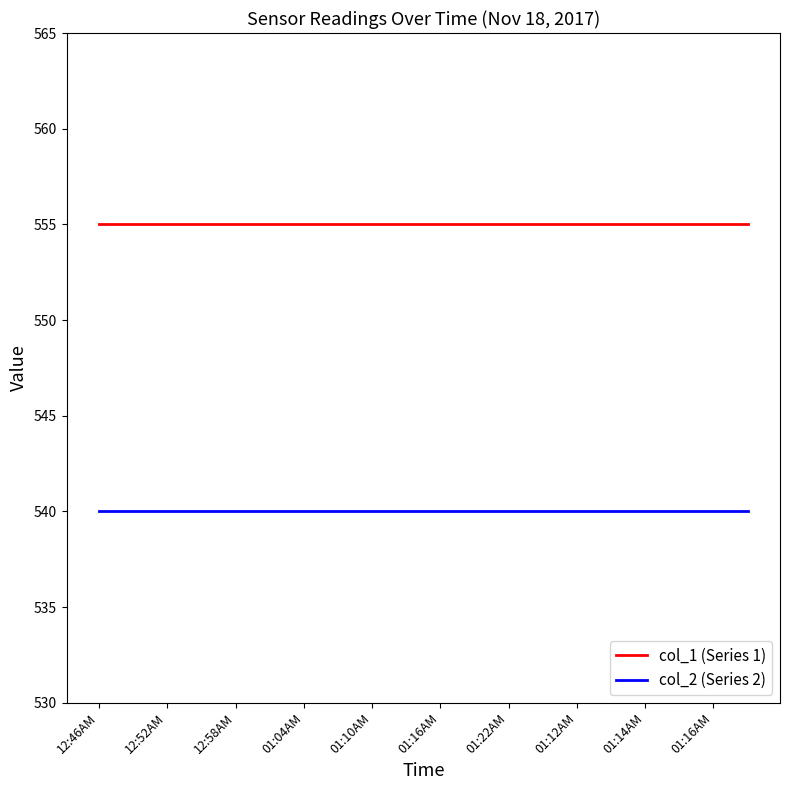

True or false: col_1 (Series 1) and col_2 (Series 2) cross at least once.

False